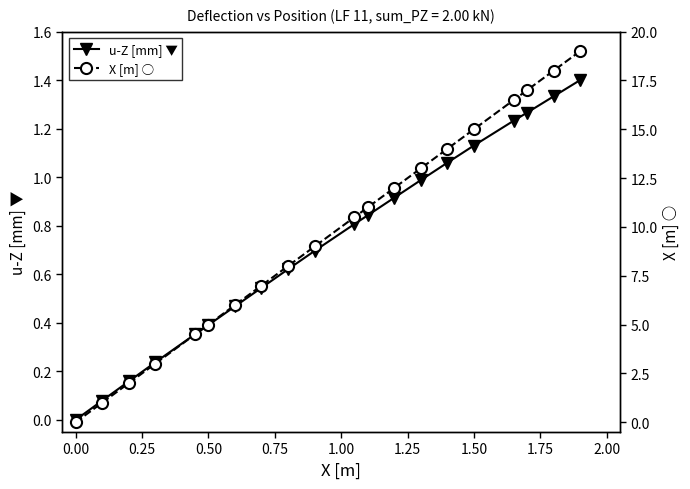

True or false: u-Z [mm] ▼ has more than 1 interior local peaks.

False